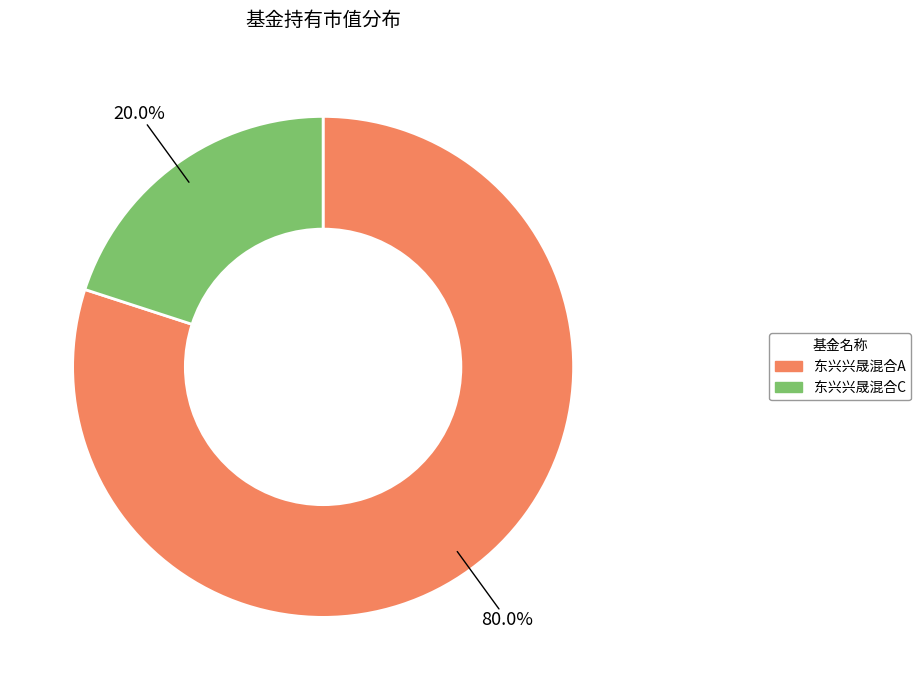

What is the smallest slice in the pie chart?

东兴兴晟混合C